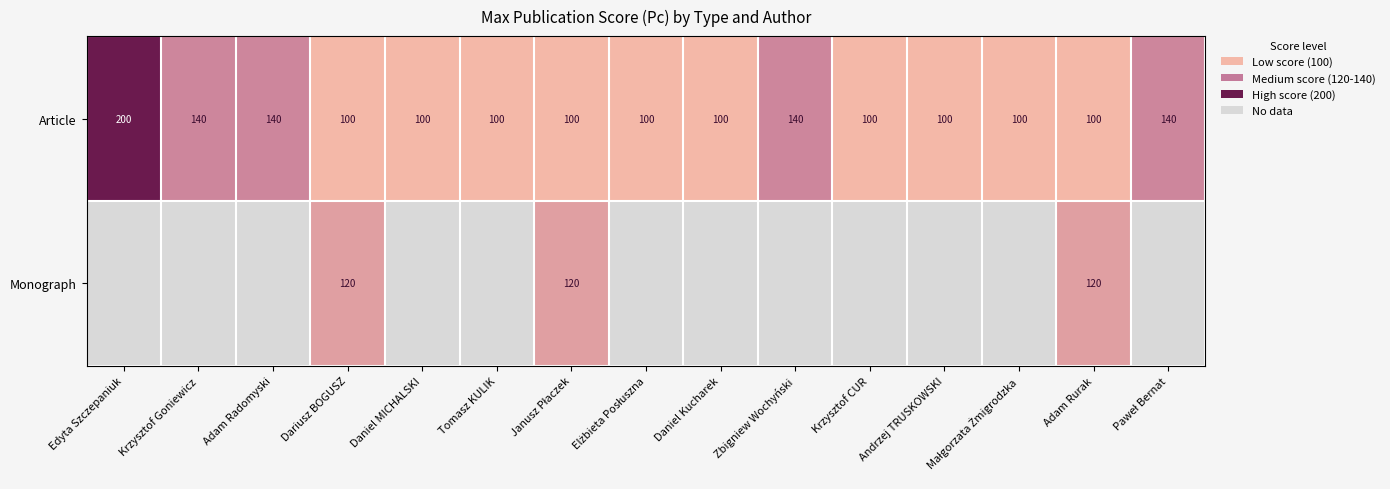

Is the value of Article at Edyta Szczepaniuk greater than the value of Monograph at Dariusz BOGUSZ?

Yes